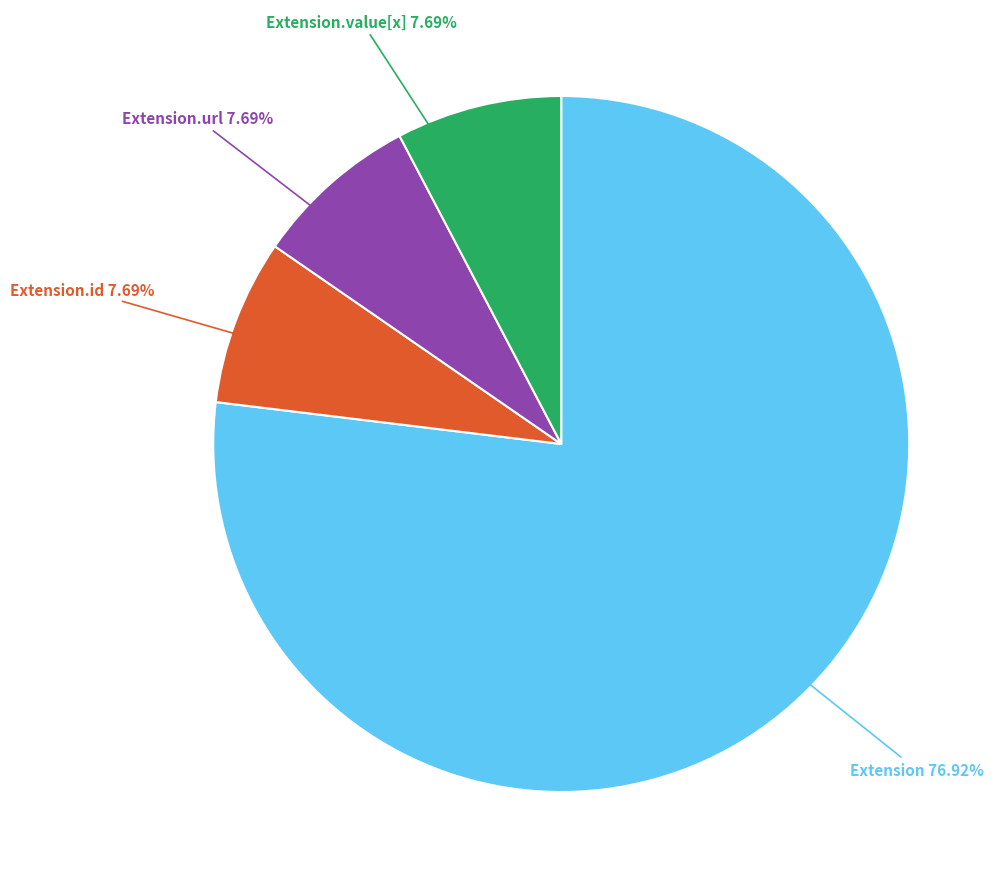

Which slice is the largest?

Extension